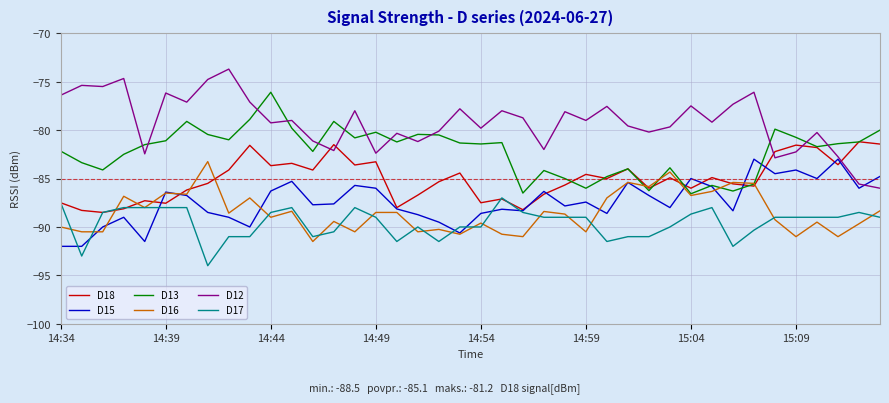

What is the smallest value displayed?

-94.0